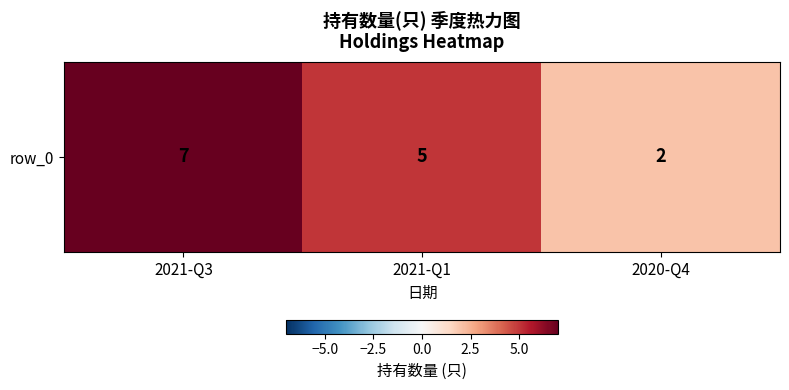

What is the change in value from 2021-Q1 to 2020-Q4?

-3